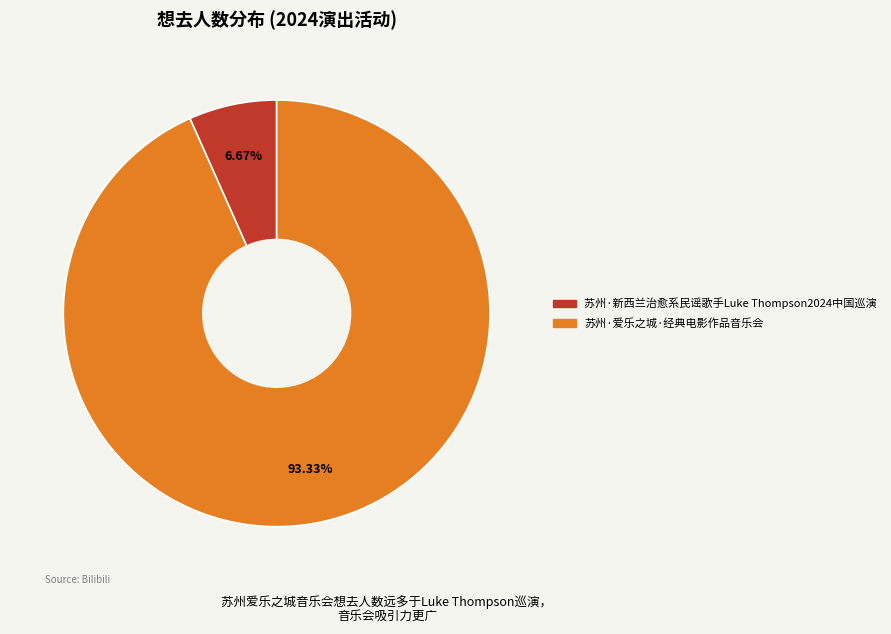

How many slices are in this pie chart?

2